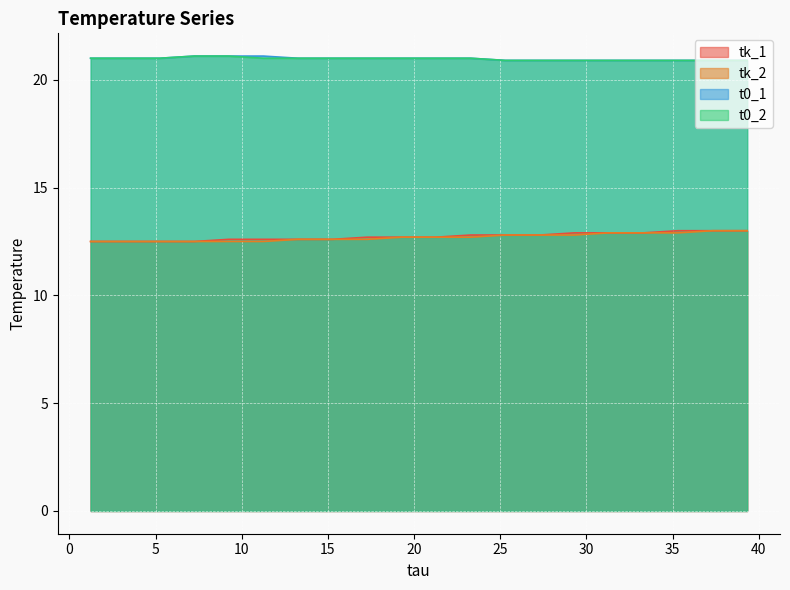

What is the difference between the maximum and minimum values in the t0_2 series?

0.2